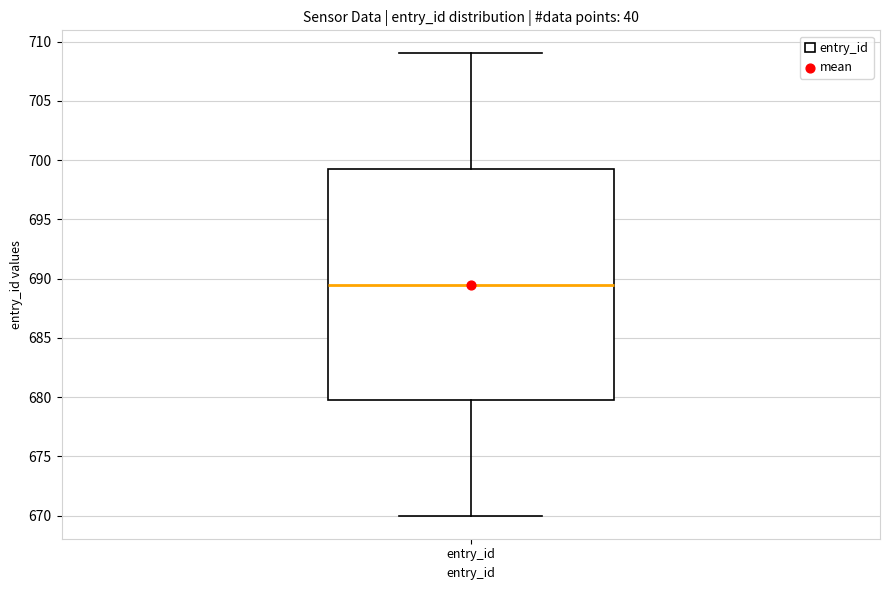

Read this box plot against the y-axis: the position of the median line, the range covered by the box, and the ends of both whiskers. The values are not printed on the chart, so give them approximately, as read against the axis.

median 689.5, box 680.0 to 699.5, whiskers 670.0 to 709.0